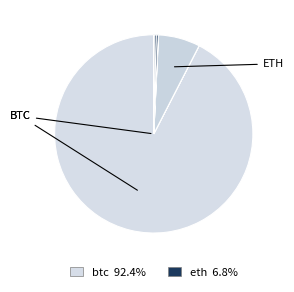

Does any single category account for the majority?

Yes